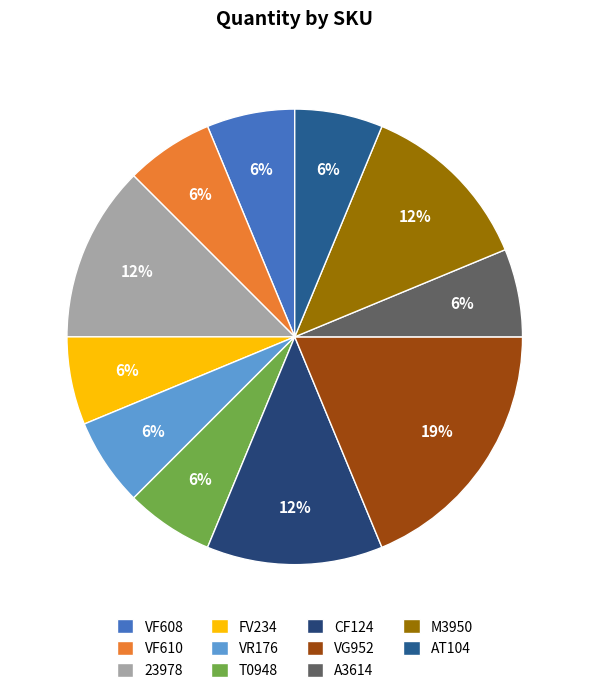

Count the number of slices in the pie.

11